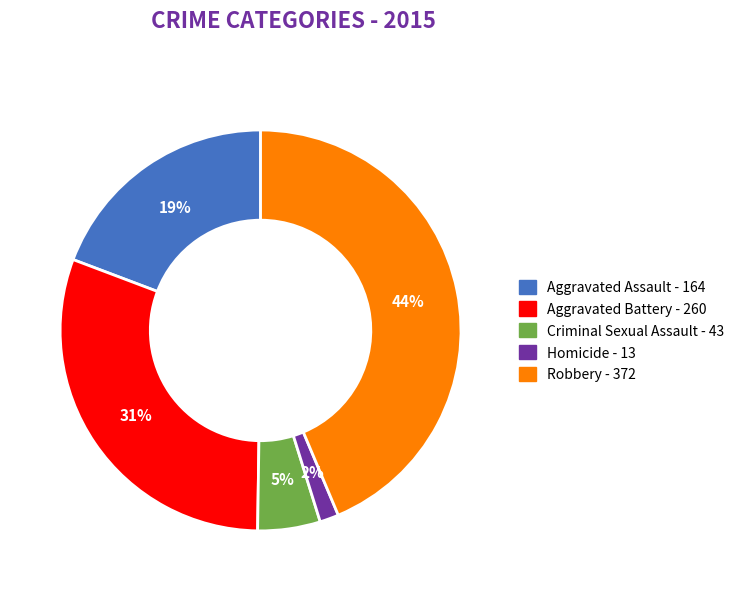

To the nearest percent, what is the average slice percentage?

20%